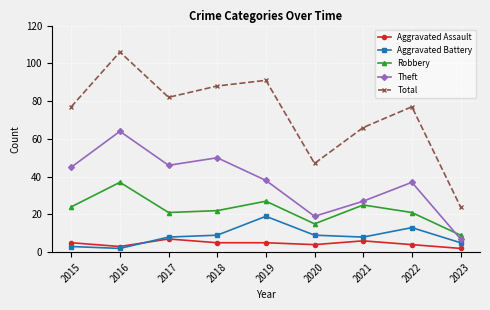

What is the total value across all series at 2017?

164